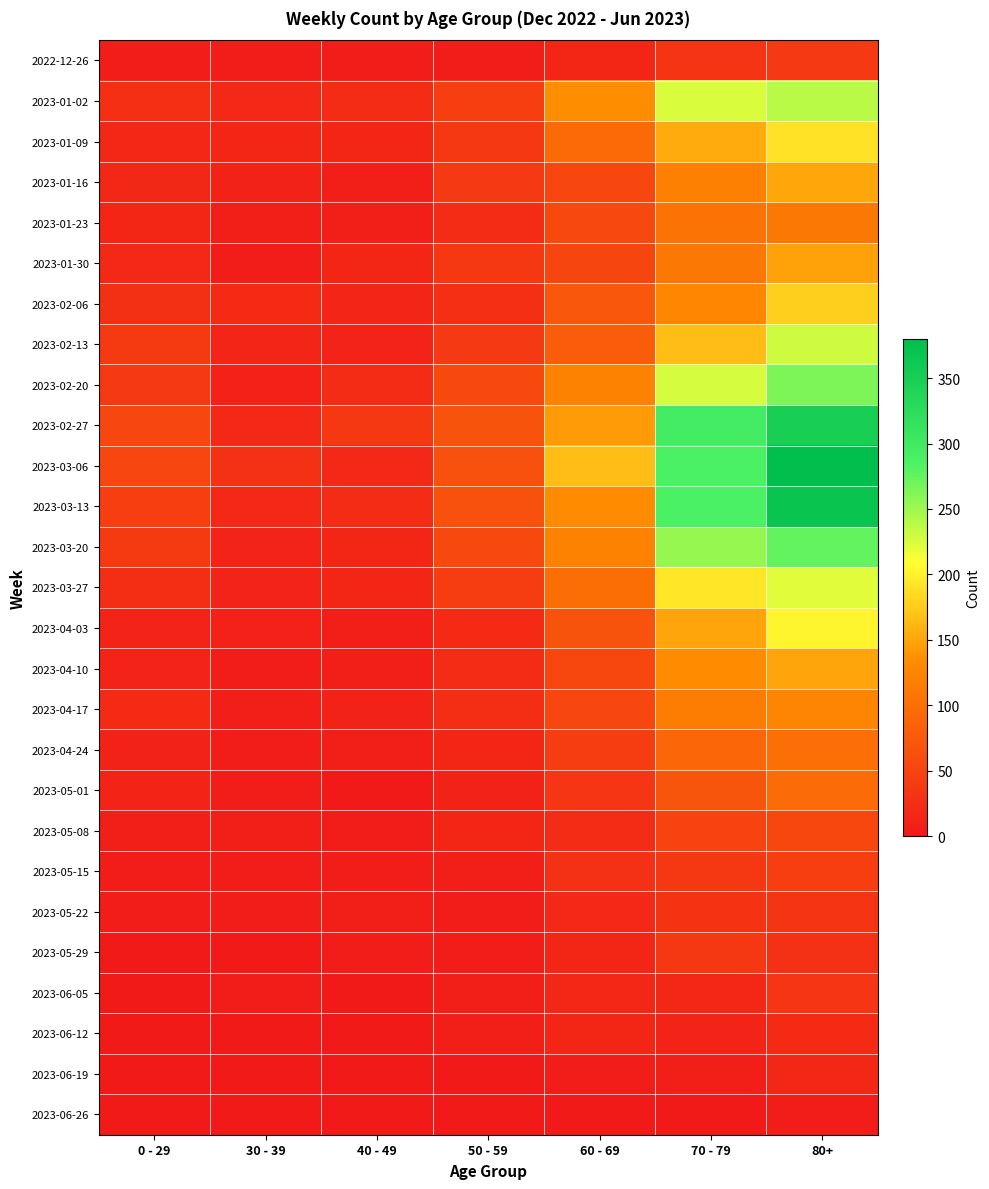

Between 40 - 49 and 80+, which is larger?

80+